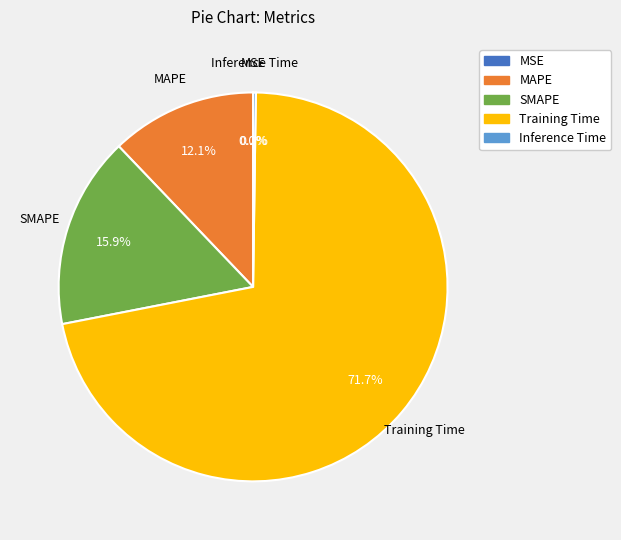

What is the largest slice in the pie chart?

Training Time